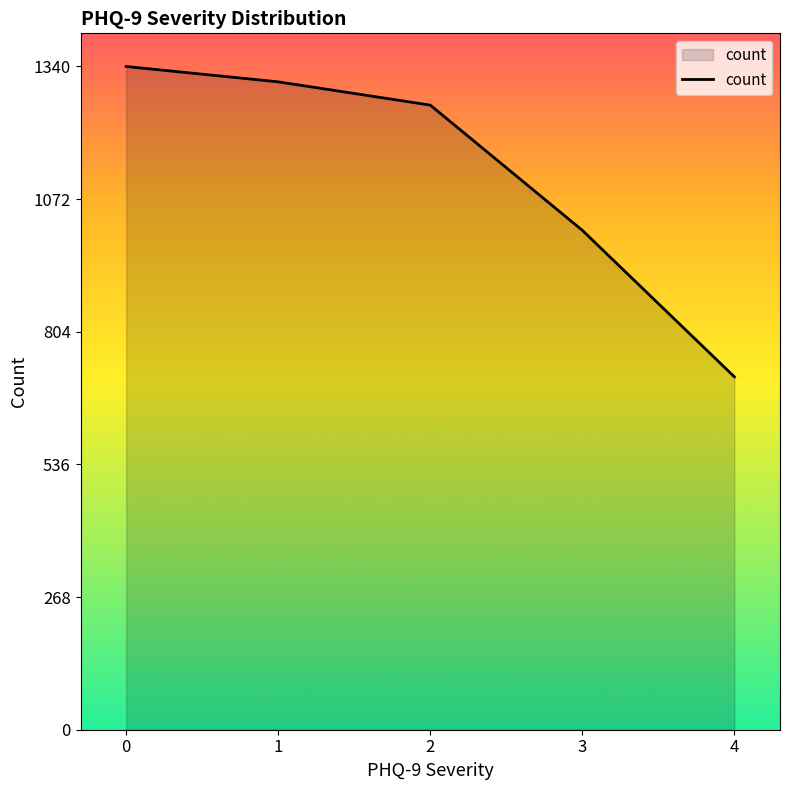

List the labels in order of value, smallest first.

4, 3, 2, 1, 0